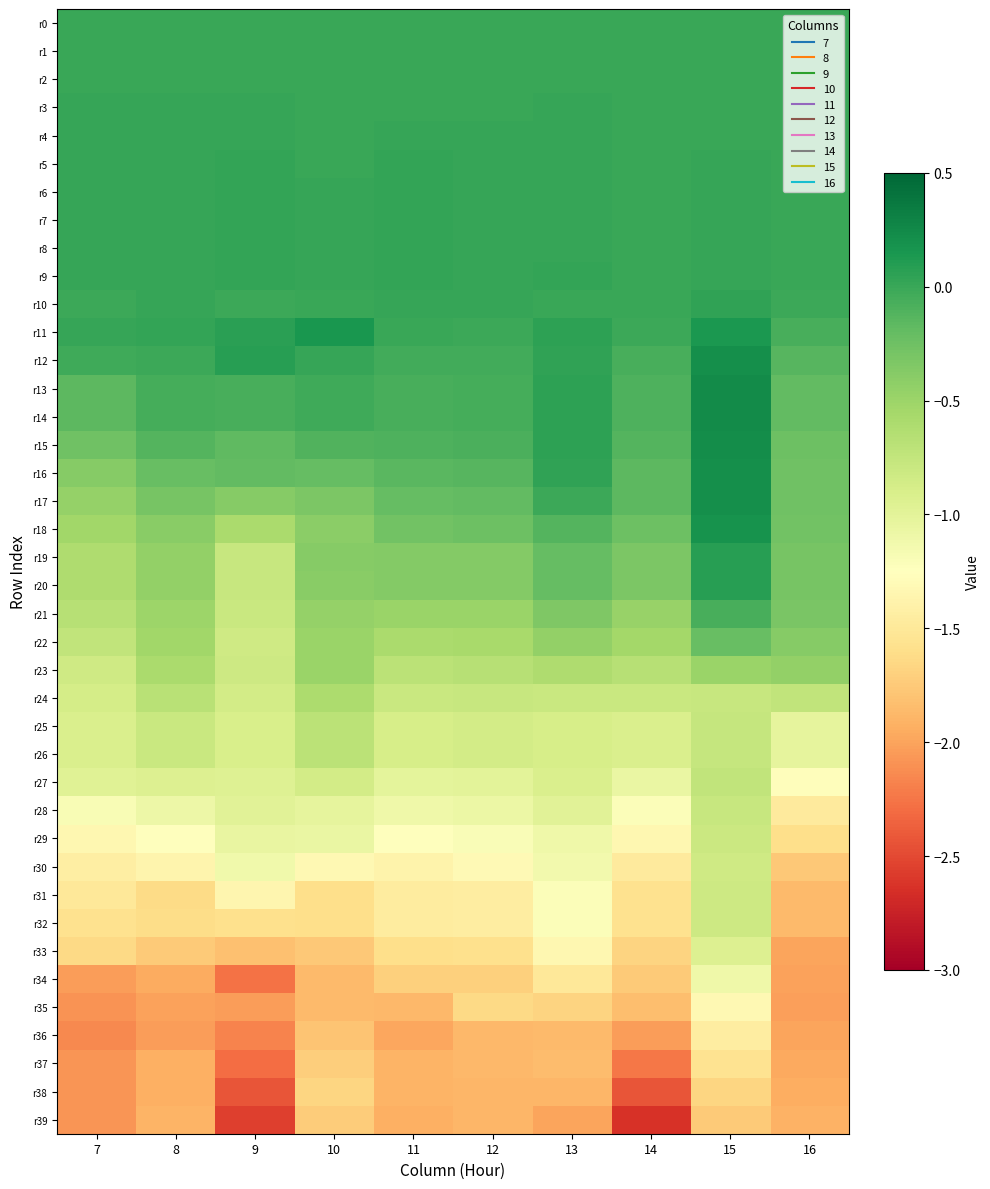

What is the maximum value shown in the chart?

0.2